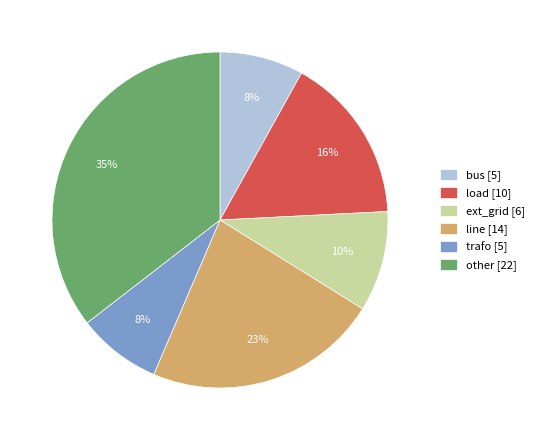

Count the number of slices in the pie.

6